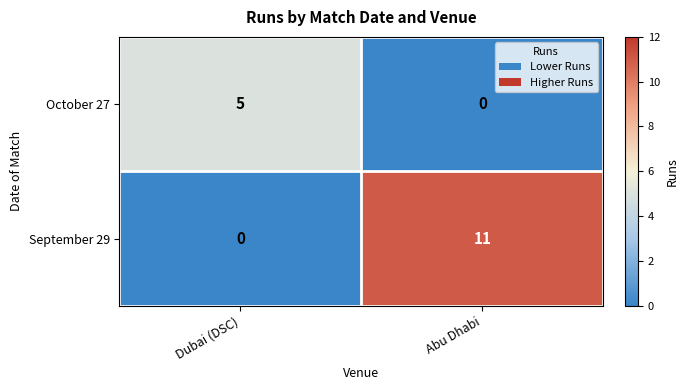

At which label is September 29 closest to 5?

Dubai (DSC)